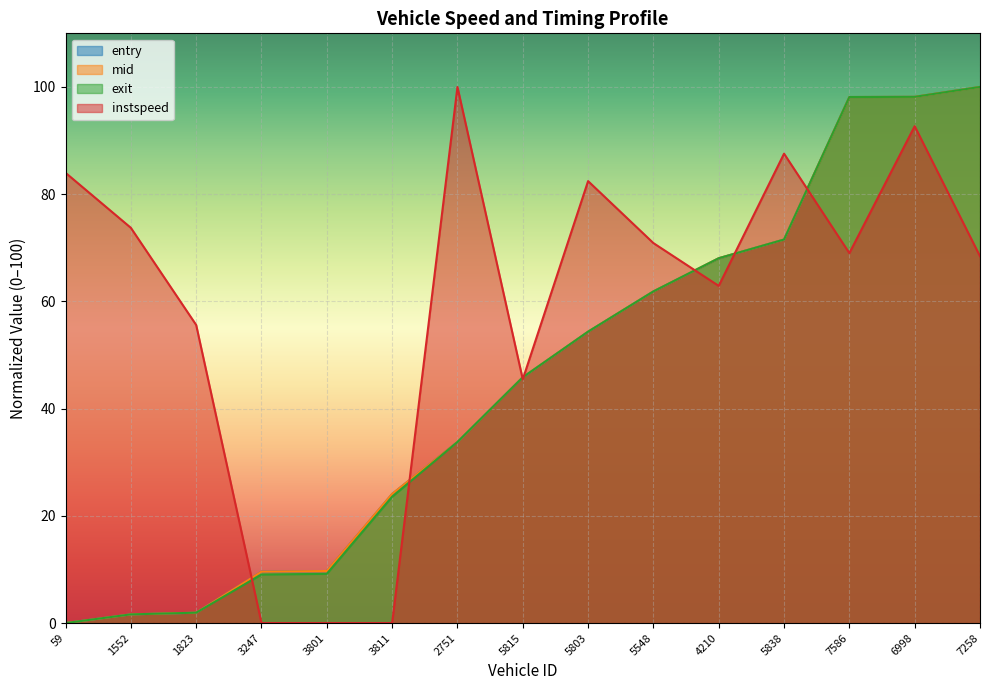

Reading left to right, list all the values displayed in this chart.

entry: 0.0	1.6	1.9	9.6	9.7	24.1	33.8	45.8	54.3	61.9	68.0	71.5	98.1	98.2	100.0
mid: 0.0	1.6	1.9	9.6	9.7	24.1	33.8	45.8	54.4	61.9	68.0	71.5	98.1	98.2	100.0
exit: 0.0	1.6	1.9	9.1	9.2	23.6	33.8	45.8	54.4	61.9	68.0	71.5	98.1	98.2	100.0
instspeed: 84.0	73.7	55.6	0.0	0.0	0.0	100.0	45.5	82.4	70.9	62.9	87.6	69.0	92.7	68.4